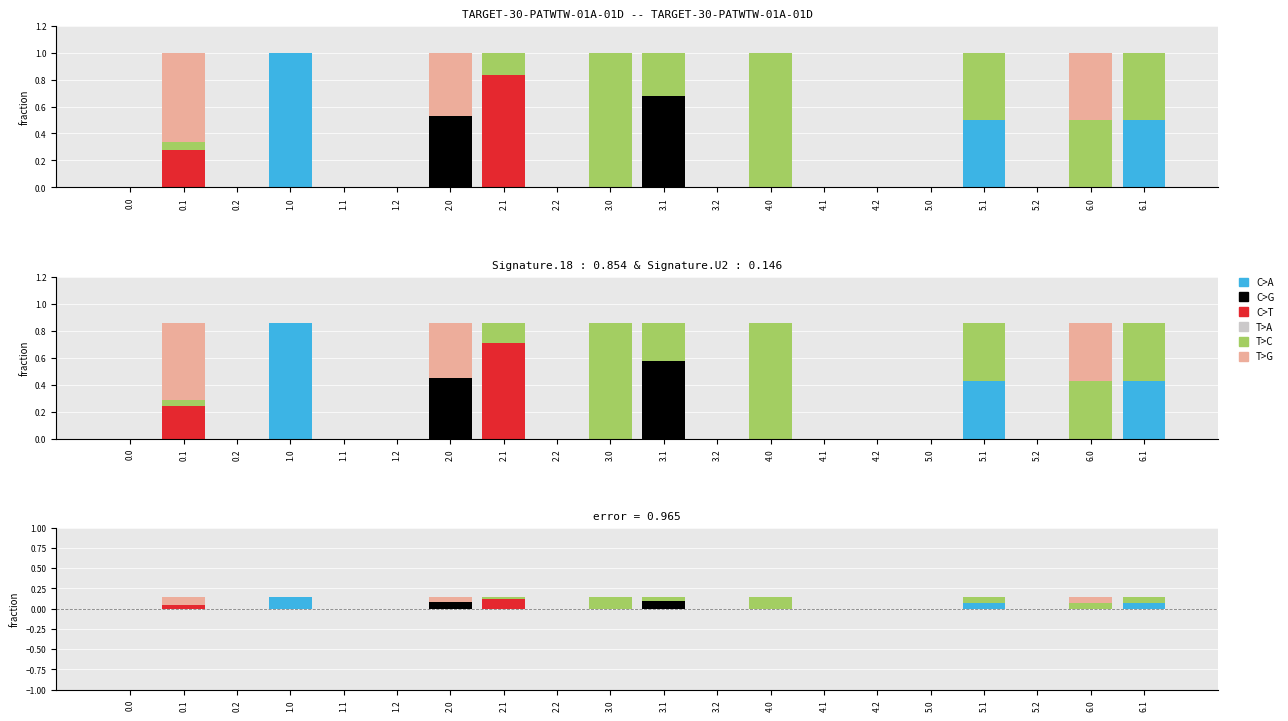

Is it true that T>G equals 0.0 at 4.2?

True